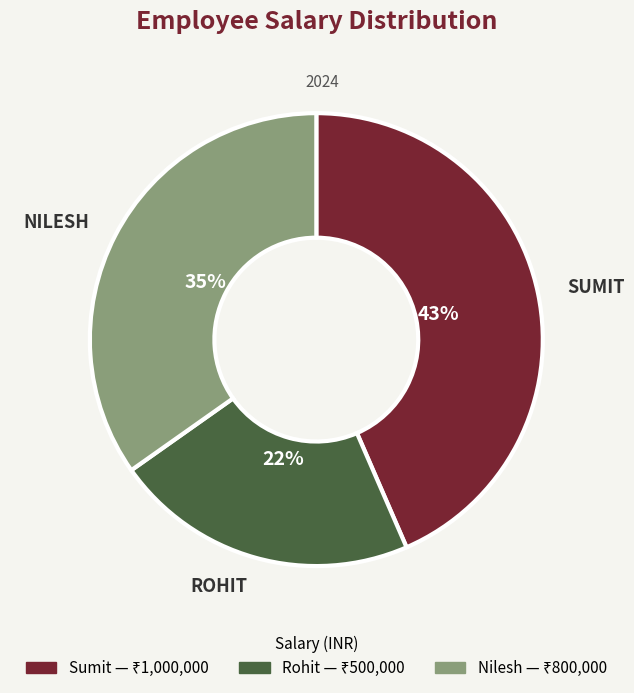

What is the smallest slice in the pie chart?

Rohit